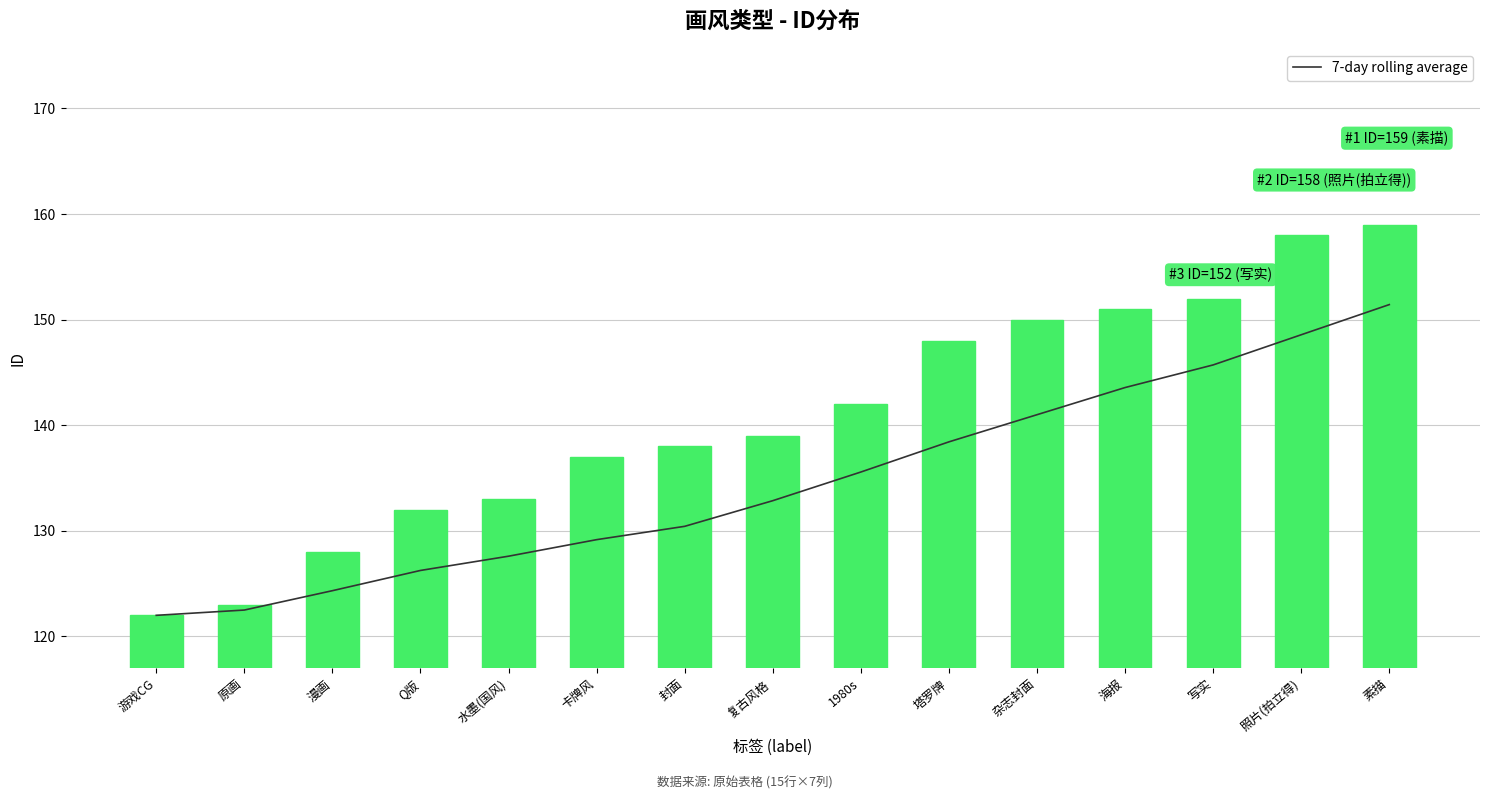

Which series has the widest spread of values?

id